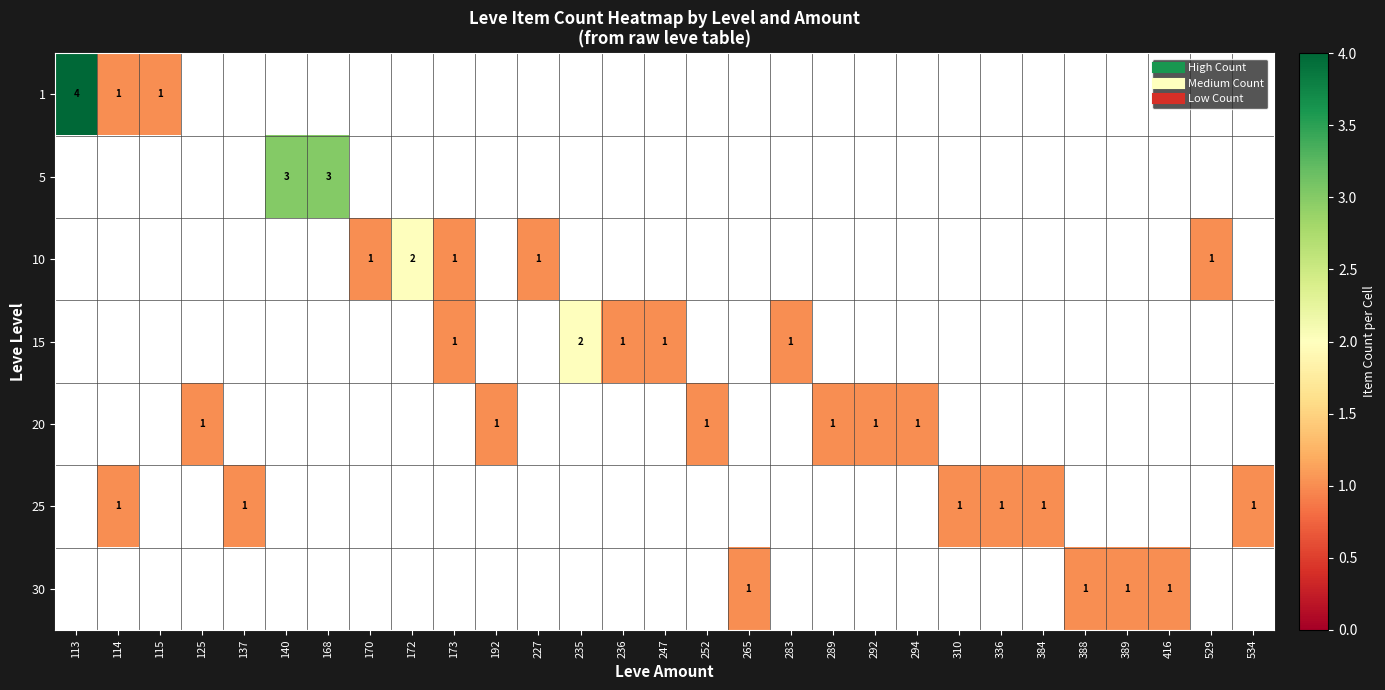

Reading right to left, list all the values displayed in this chart.

row_0: 0	0	0	0	0	0	0	0	0	0	0	0	0	0	0	0	0	0	0	0	0	0	0	0	0	0	1	1	4
row_1: 0	0	0	0	0	0	0	0	0	0	0	0	0	0	0	0	0	0	0	0	0	0	3	3	0	0	0	0	0
row_2: 0	1	0	0	0	0	0	0	0	0	0	0	0	0	0	0	0	1	0	1	2	1	0	0	0	0	0	0	0
row_3: 0	0	0	0	0	0	0	0	0	0	0	1	0	0	1	1	2	0	0	1	0	0	0	0	0	0	0	0	0
row_4: 0	0	0	0	0	0	0	0	1	1	1	0	0	1	0	0	0	0	1	0	0	0	0	0	0	1	0	0	0
row_5: 1	0	0	0	0	1	1	1	0	0	0	0	0	0	0	0	0	0	0	0	0	0	0	0	1	0	0	1	0
row_6: 0	0	1	1	1	0	0	0	0	0	0	0	1	0	0	0	0	0	0	0	0	0	0	0	0	0	0	0	0